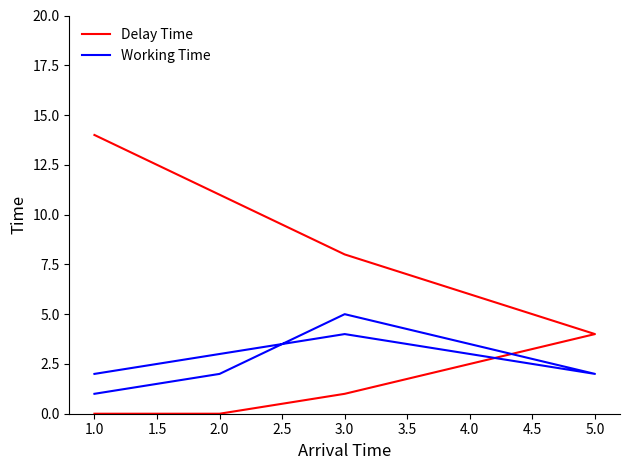

What are all the series names shown in the legend?

Delay Time, Working Time